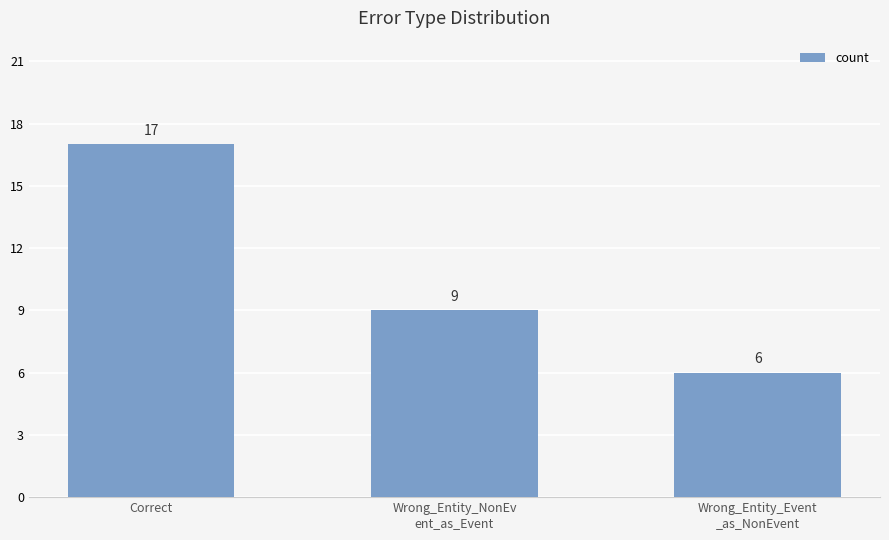

Reading left to right, transcribe all the data shown in this chart.

17	9	6